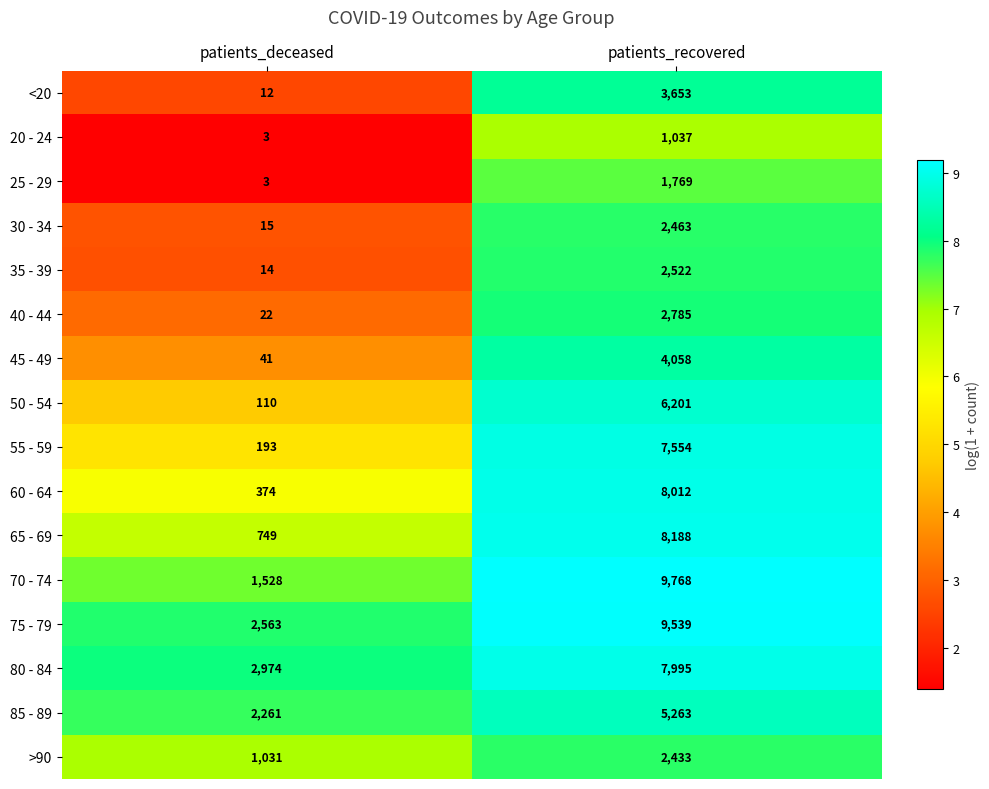

Which category has the highest value across all series?

patients_recovered